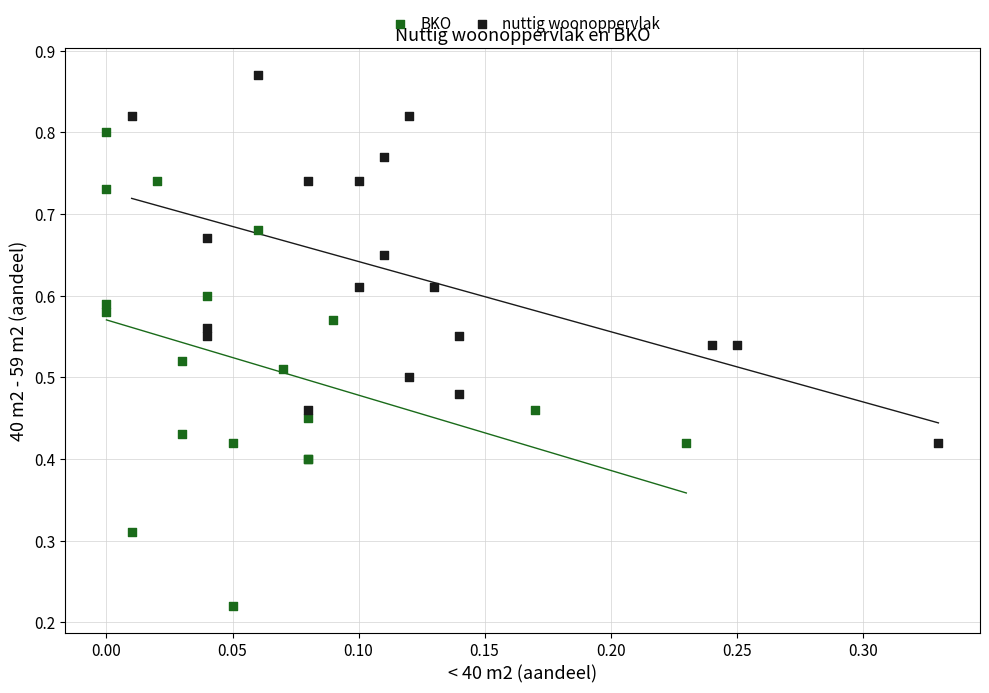

Which series contains the highest Y value?

nuttig woonoppervlak